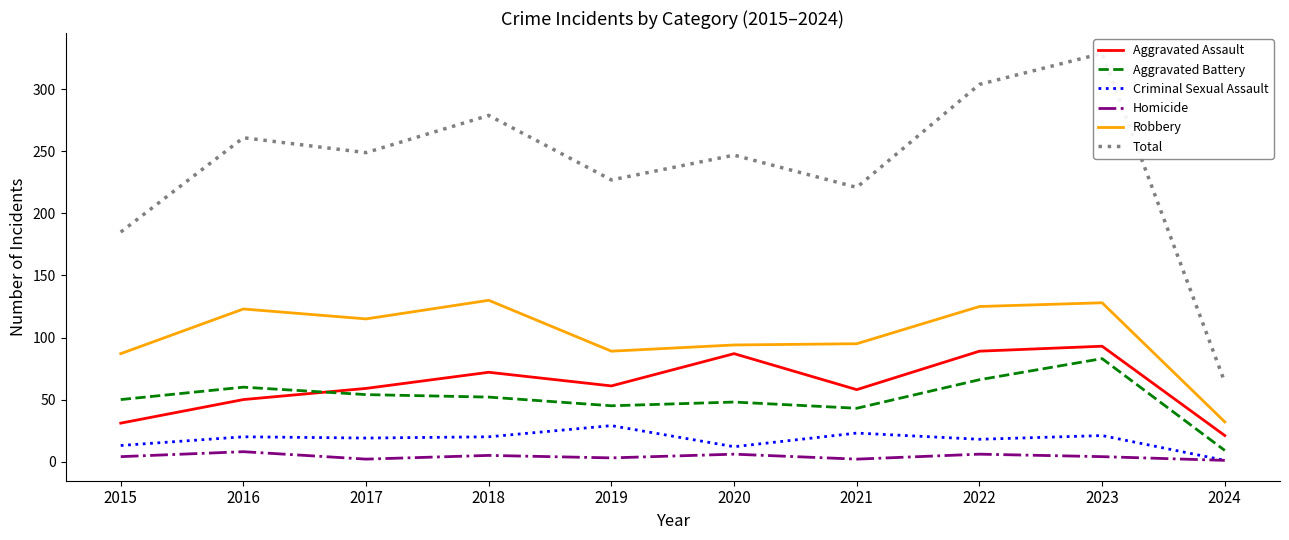

True or false: Criminal Sexual Assault and Aggravated Assault intersect in this chart.

False